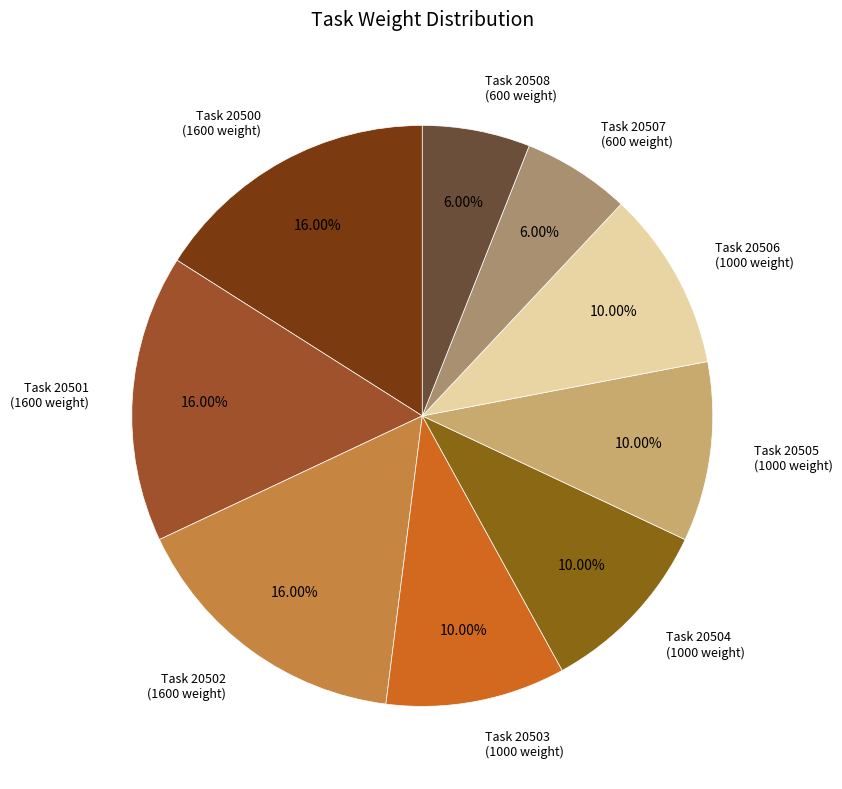

What is the ratio of the value at Task 20501 to the value at Task 20507?

2.7